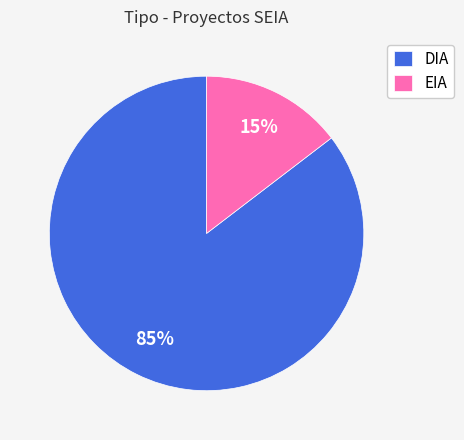

How many segments does this pie chart have?

2